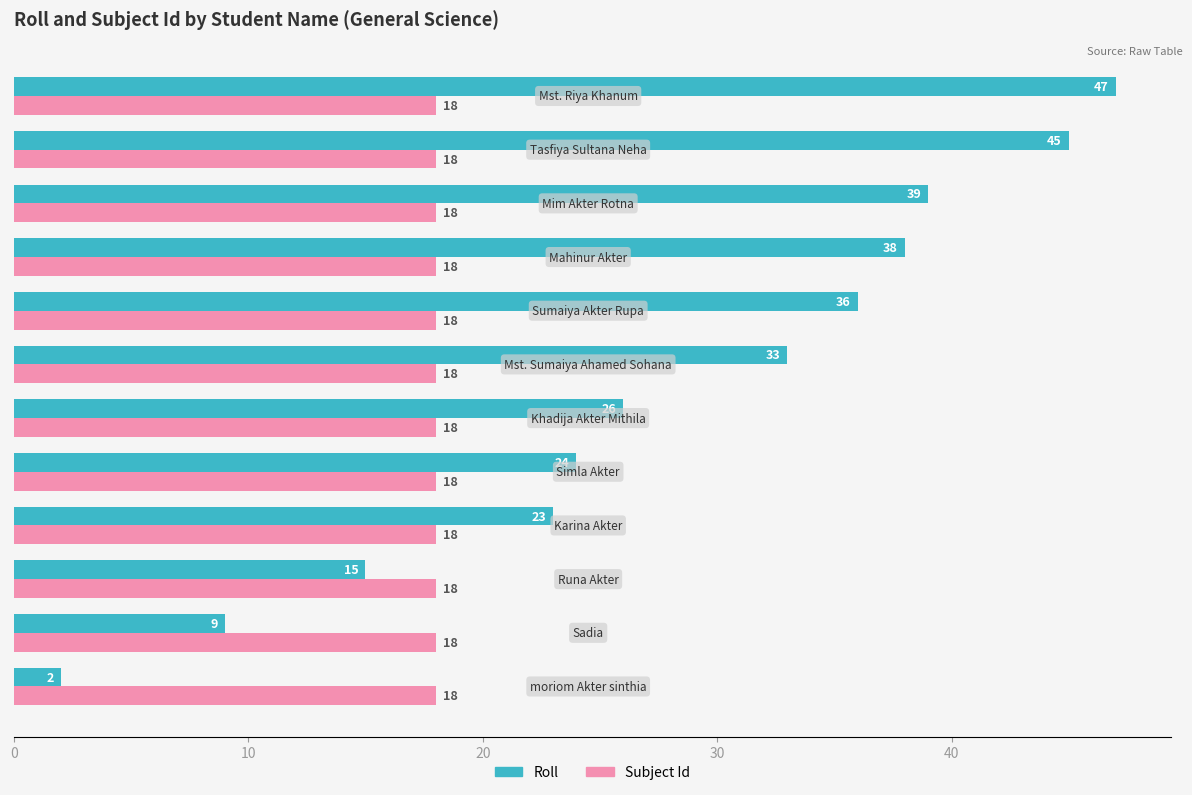

Rank the series by their maximum value, from lowest to highest.

Subject Id, Roll